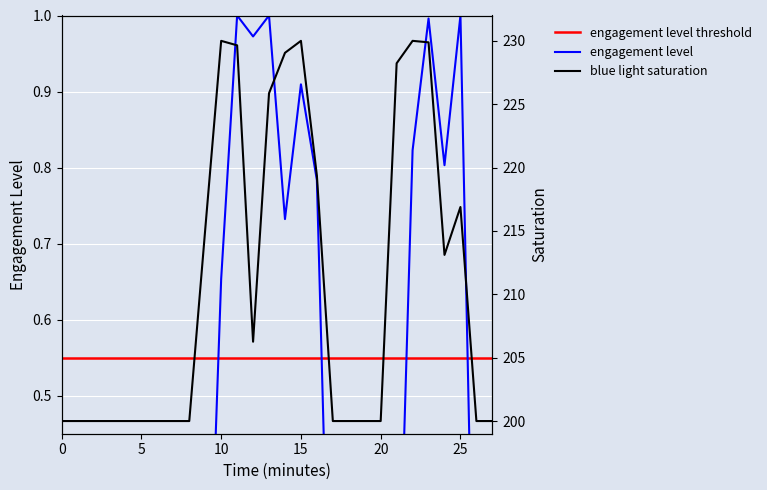

How many categories are shown in the chart?

28